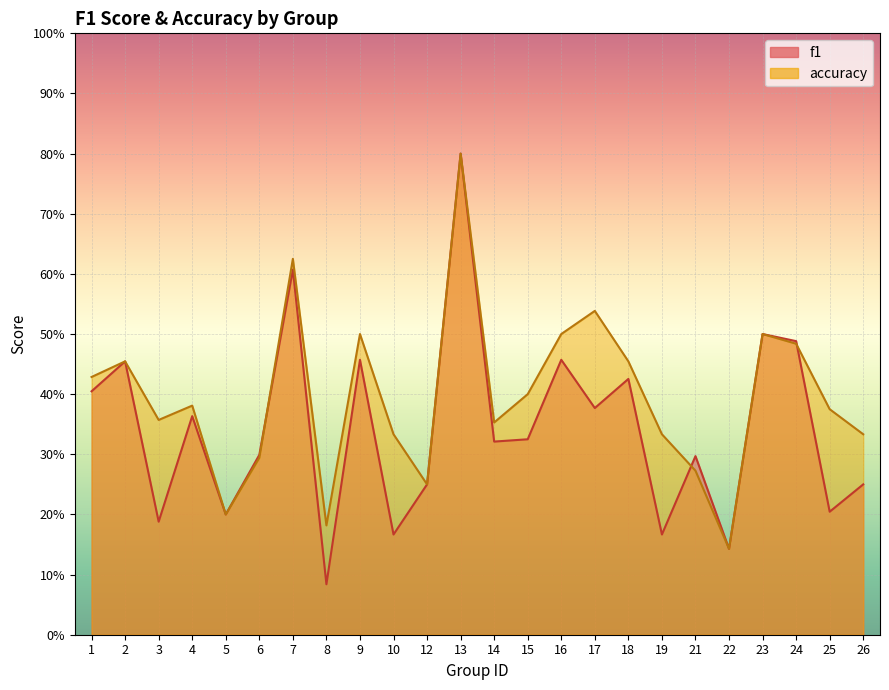

True or false: f1 has more than 1 interior local peaks.

True